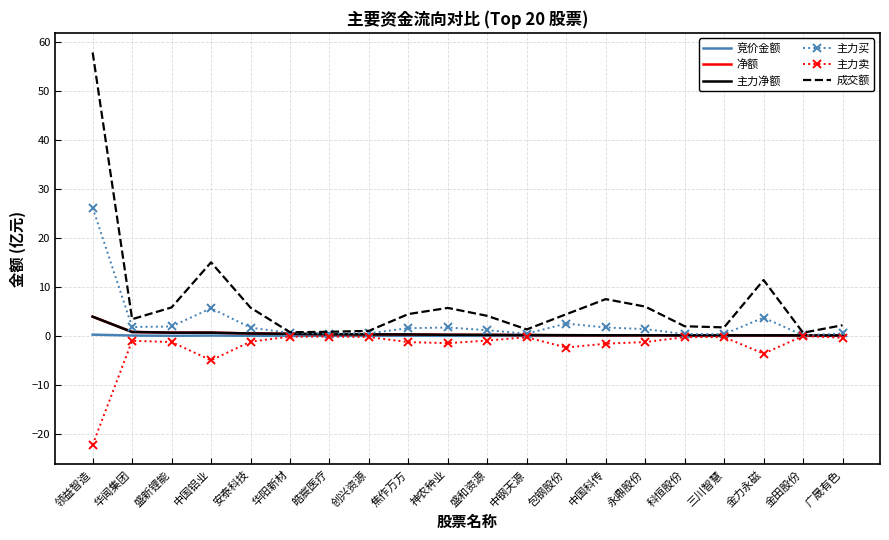

The 主力卖 series shows -1.6 at 中国科传. True or false?

True